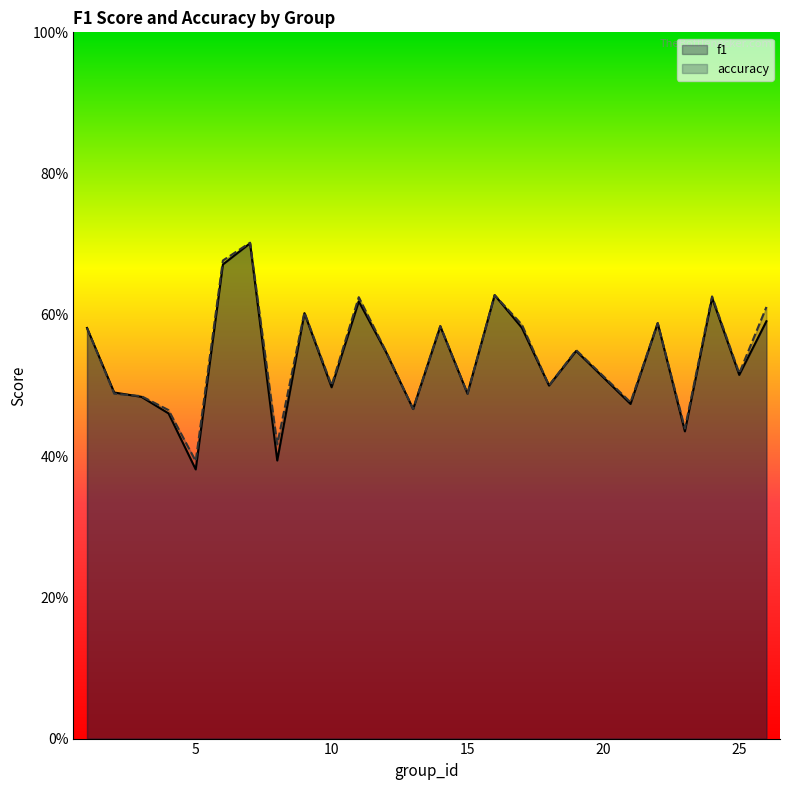

Which series has the largest range (max minus min)?

f1